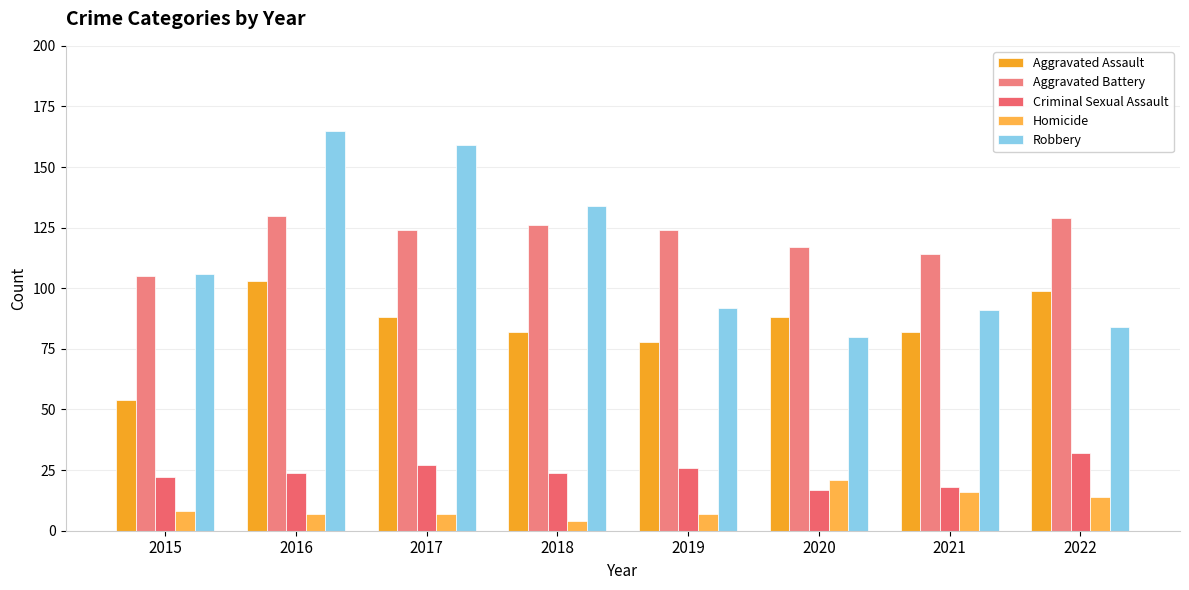

Reading left to right, list all the values displayed in this chart.

Aggravated Assault: 2015=54	2016=103	2017=88	2018=82	2019=78	2020=88	2021=82	2022=99
Aggravated Battery: 2015=105	2016=130	2017=124	2018=126	2019=124	2020=117	2021=114	2022=129
Criminal Sexual Assault: 2015=22	2016=24	2017=27	2018=24	2019=26	2020=17	2021=18	2022=32
Homicide: 2015=8	2016=7	2017=7	2018=4	2019=7	2020=21	2021=16	2022=14
Robbery: 2015=106	2016=165	2017=159	2018=134	2019=92	2020=80	2021=91	2022=84